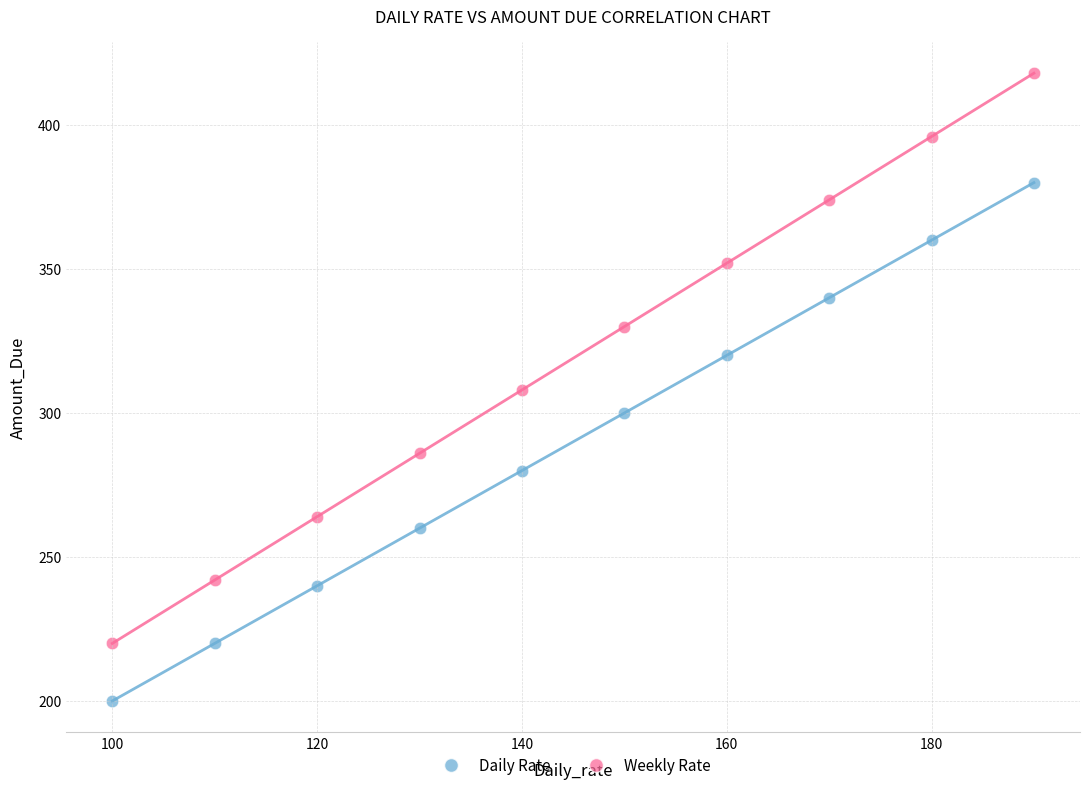

Which series reaches the maximum Y coordinate?

Weekly Rate